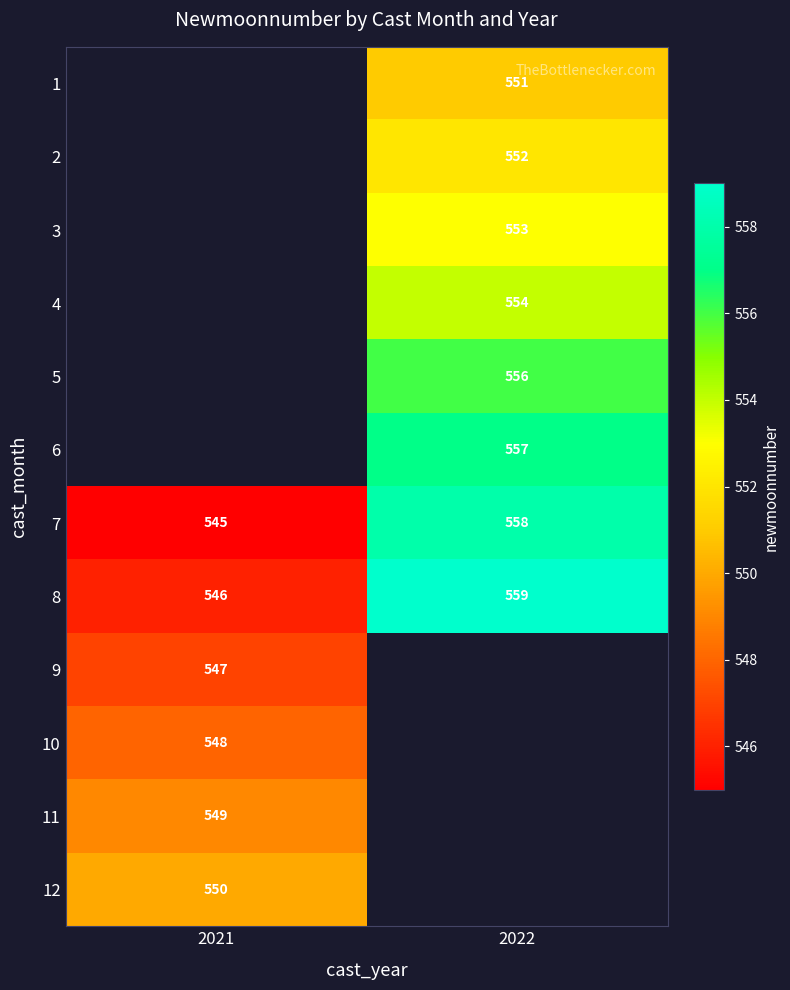

Which has a higher value, 2021 or 2022?

2022